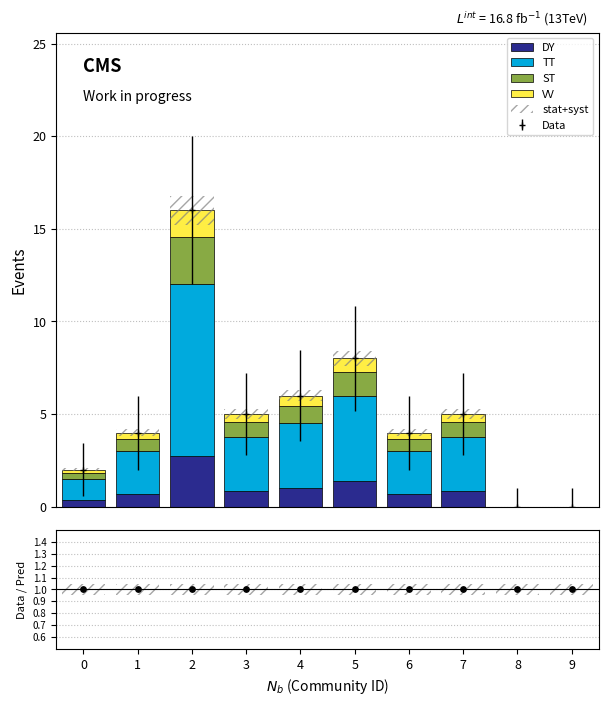

Which series reaches the maximum Y coordinate?

TT